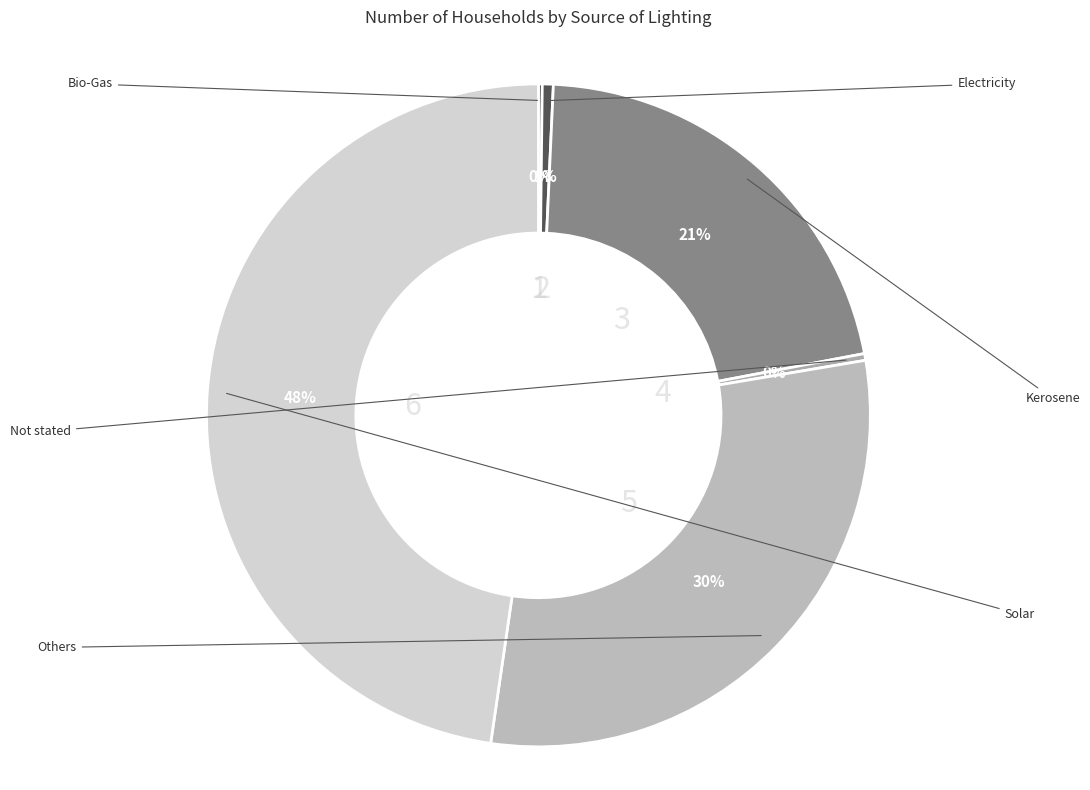

What is the smallest slice in the pie chart?

Bio-Gas